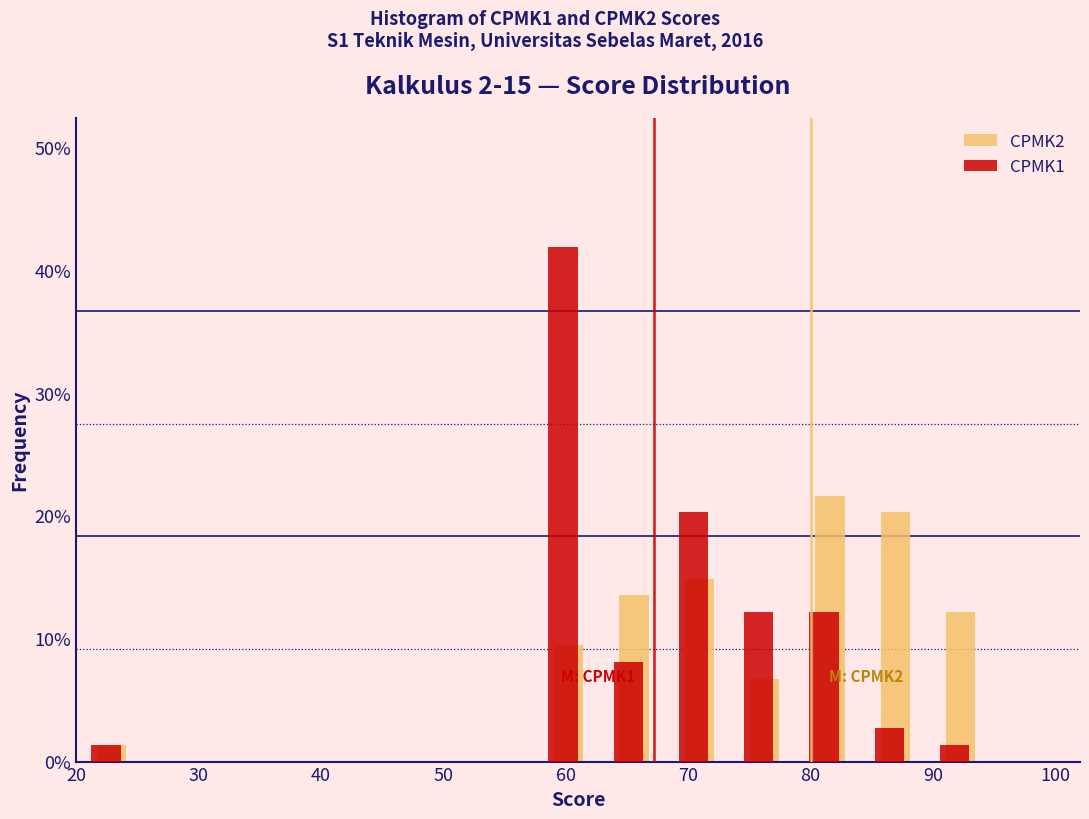

In the CPMK1 series, which range on the x-axis has the tallest bar?

57 to 63